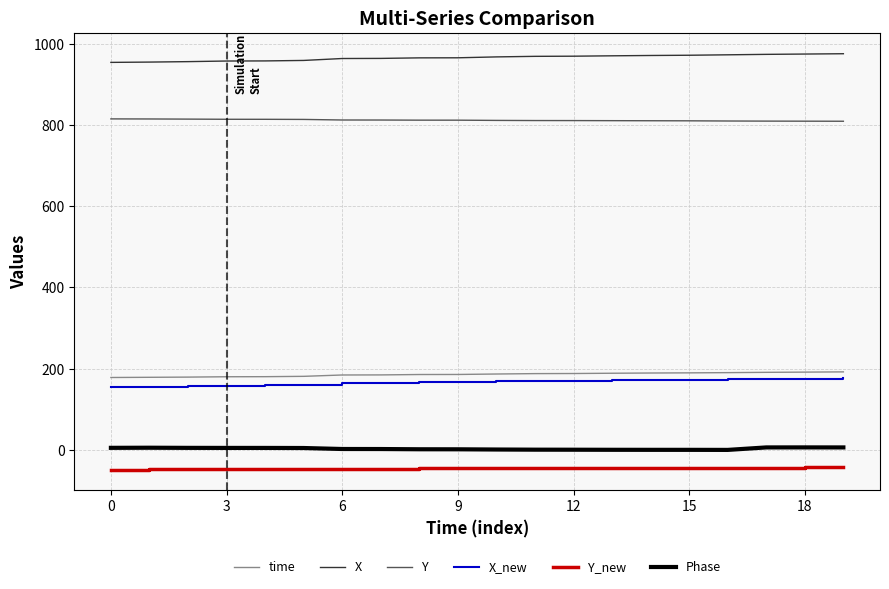

True or false: X_new and Phase cross at least once.

False